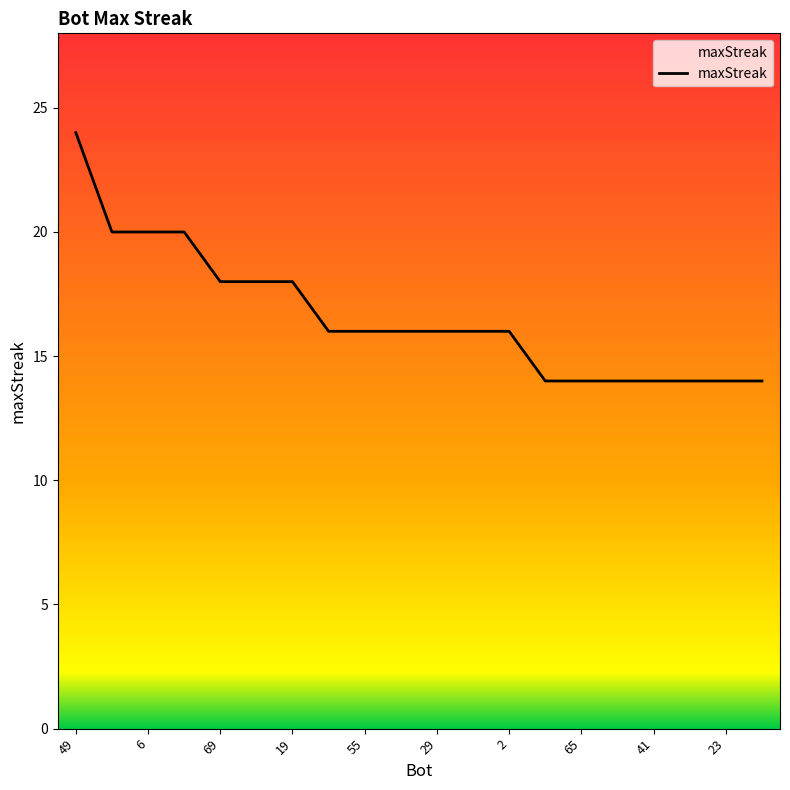

What is the difference between the maximum and minimum values?

10